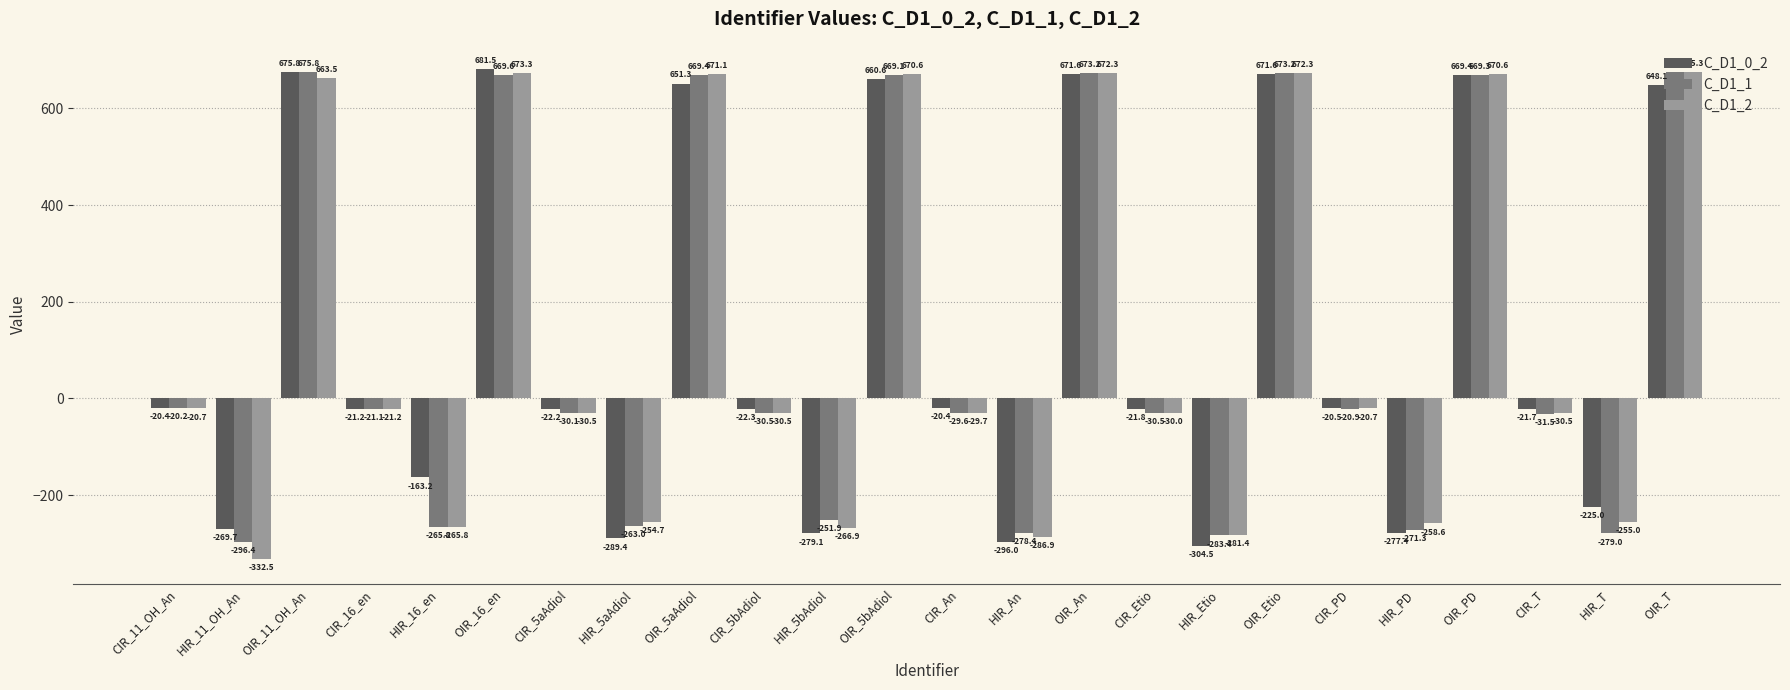

The C_D1_1 series shows -20.9 at CIR_PD. True or false?

True